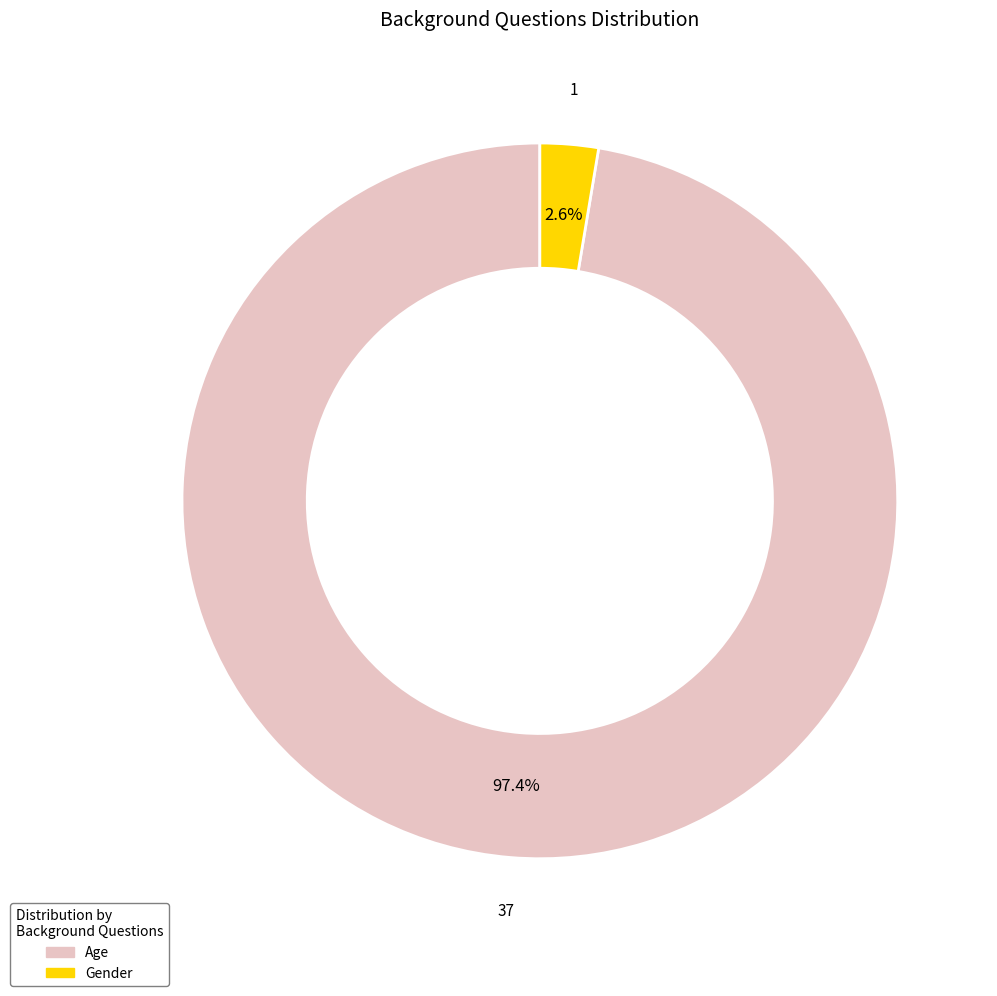

What percentage is the Gender slice, to the nearest percent?

3%